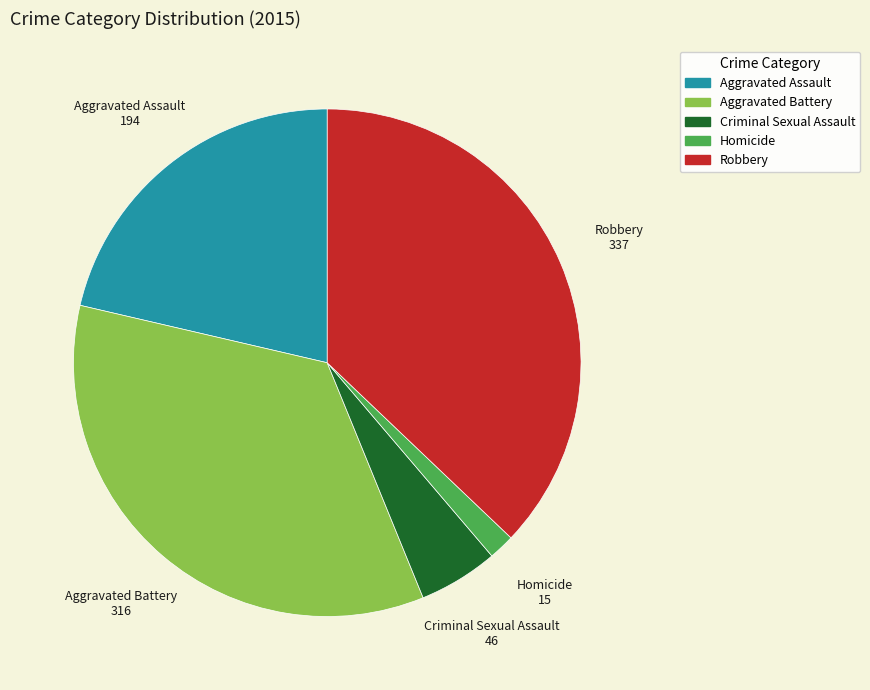

Which has a higher value, Criminal Sexual Assault or Robbery?

Robbery